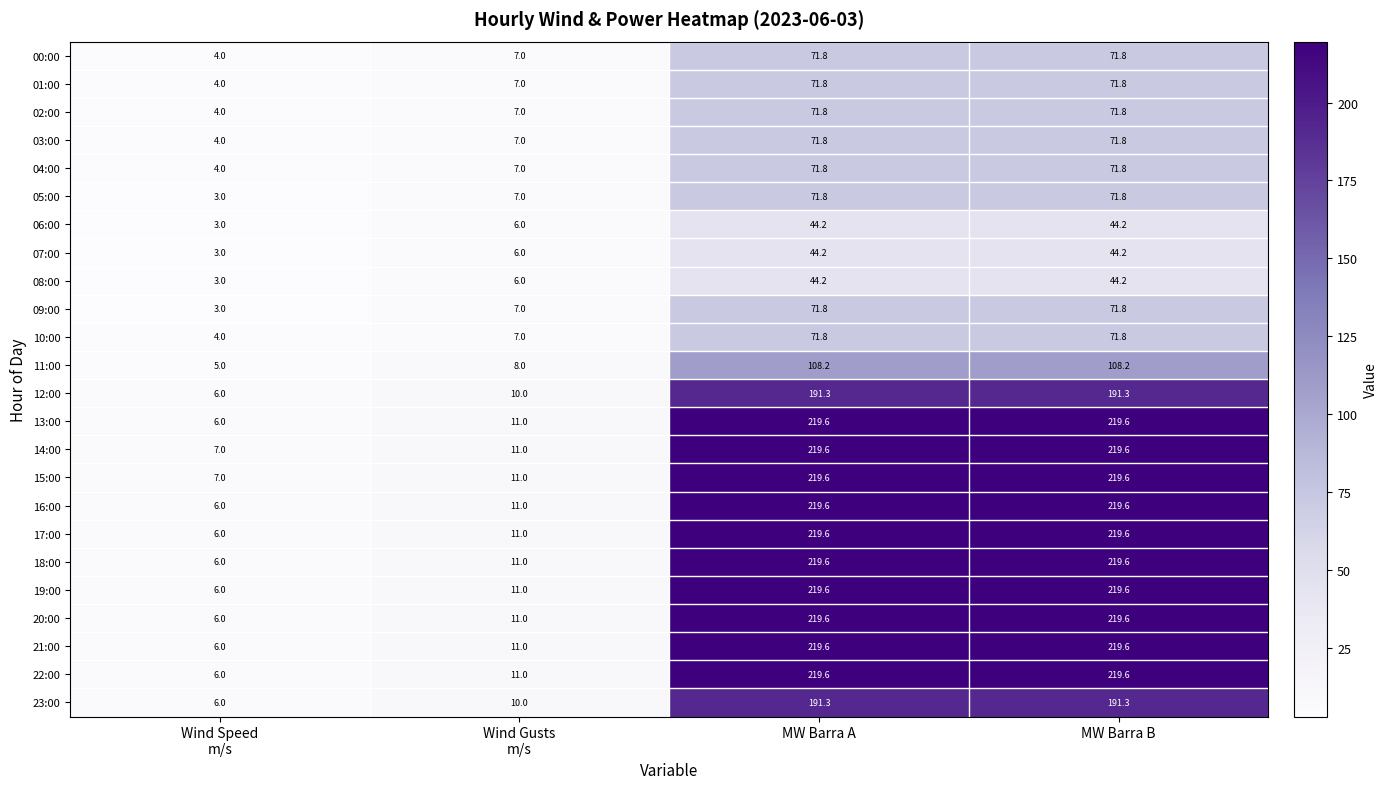

What is the greatest value displayed?

219.6